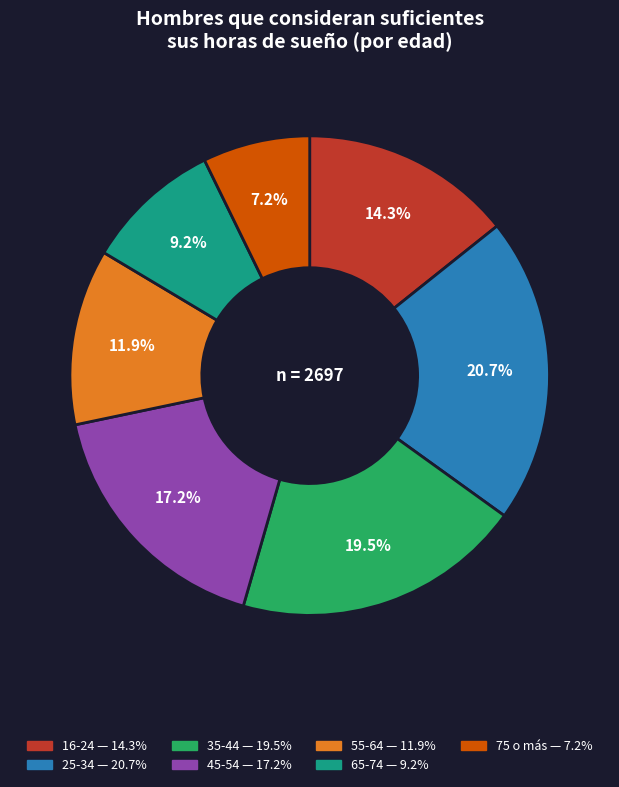

Rank the categories by value from lowest to highest.

75 o más, 65-74, 55-64, 16-24, 45-54, 35-44, 25-34